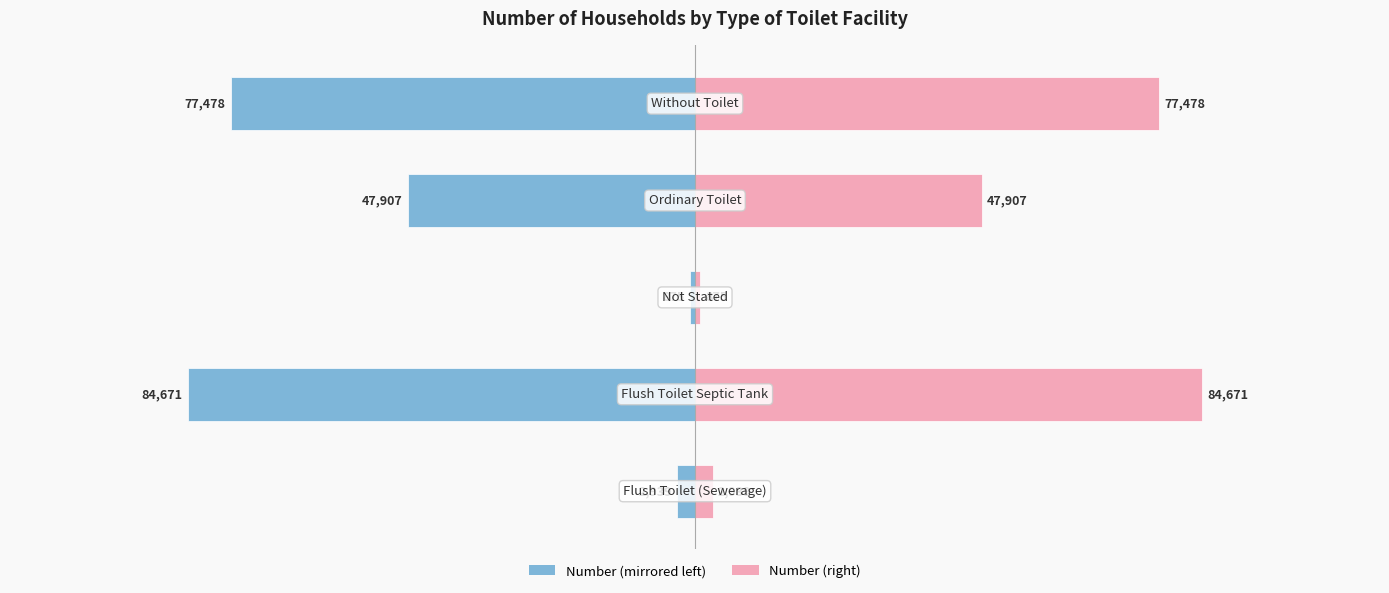

What is the average value of the Number (left) series?

-42774